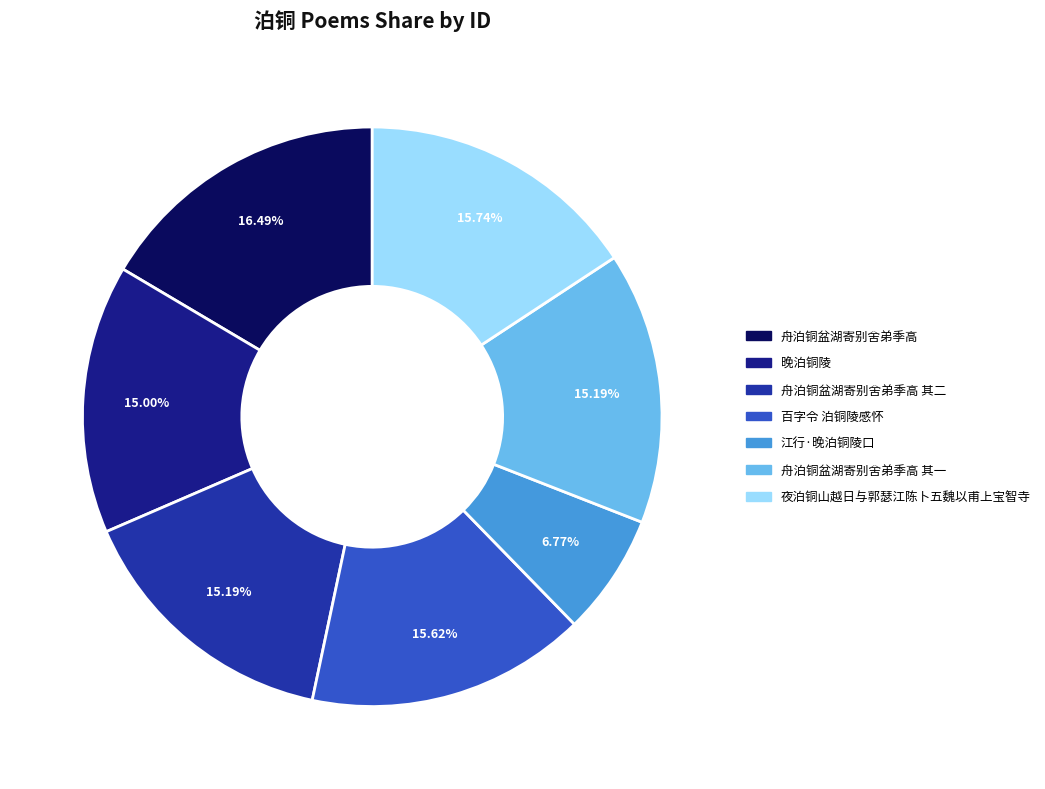

Rank the categories by value from highest to lowest.

舟泊铜盆湖寄别舍弟季高, 夜泊铜山越日与郭瑟江陈卜五魏以甫上宝智寺, 百字令 泊铜陵感怀, 舟泊铜盆湖寄别舍弟季高 其二, 舟泊铜盆湖寄别舍弟季高 其一, 晚泊铜陵, 江行·晚泊铜陵口